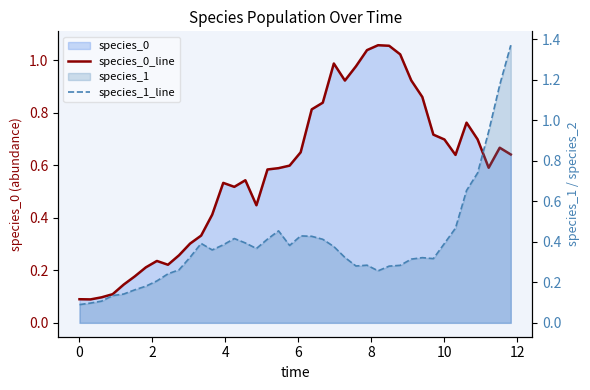

How many lines are shown in the chart?

2